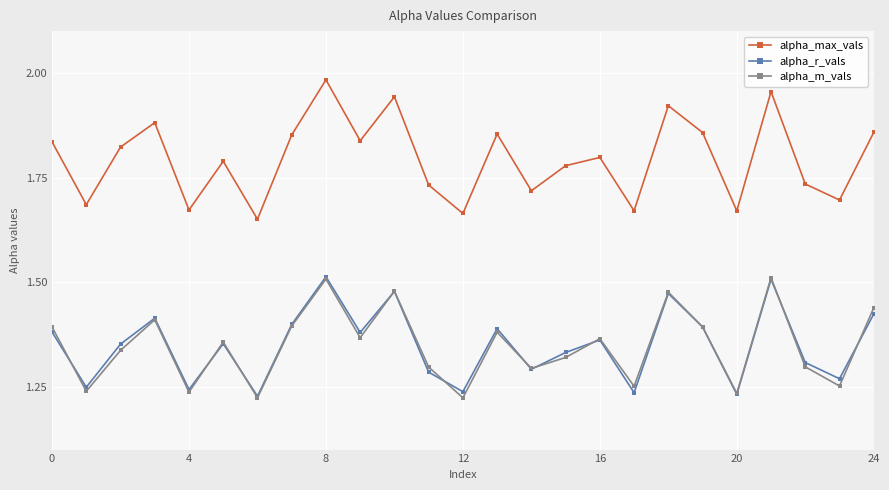

How many categories are shown in the chart?

25